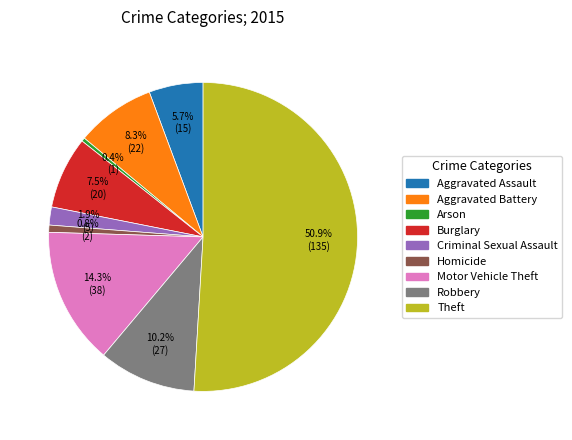

What is the largest slice in the pie chart?

Theft